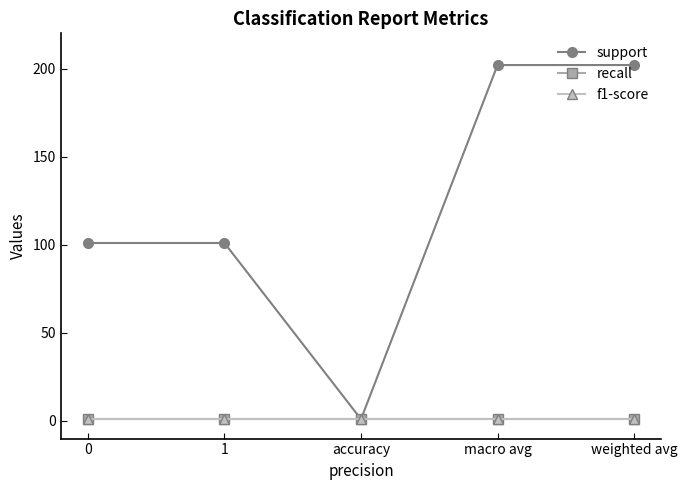

What are all the series names shown in the legend?

support, recall, f1-score